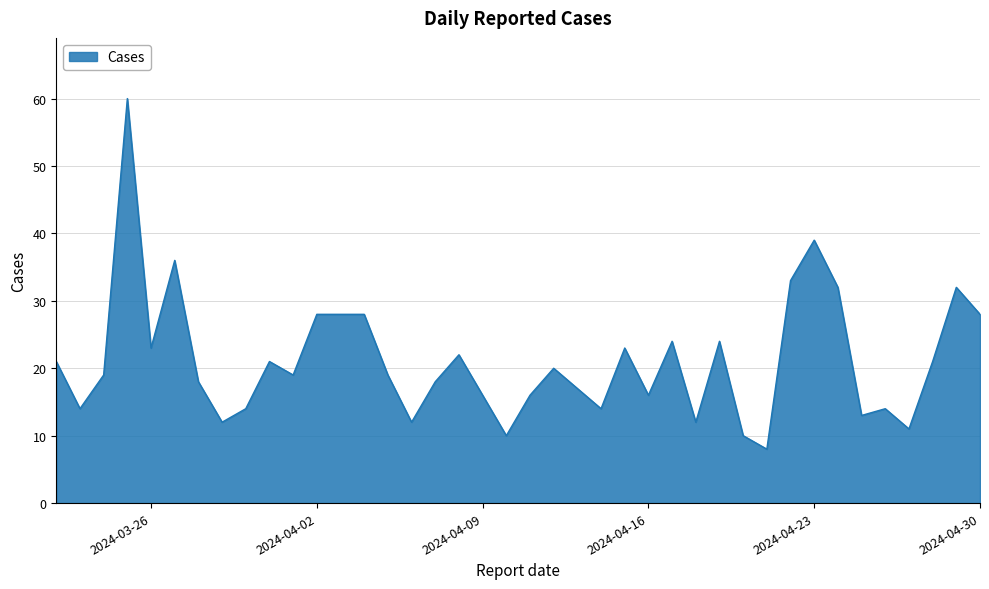

What is the minimum value shown in the chart?

8